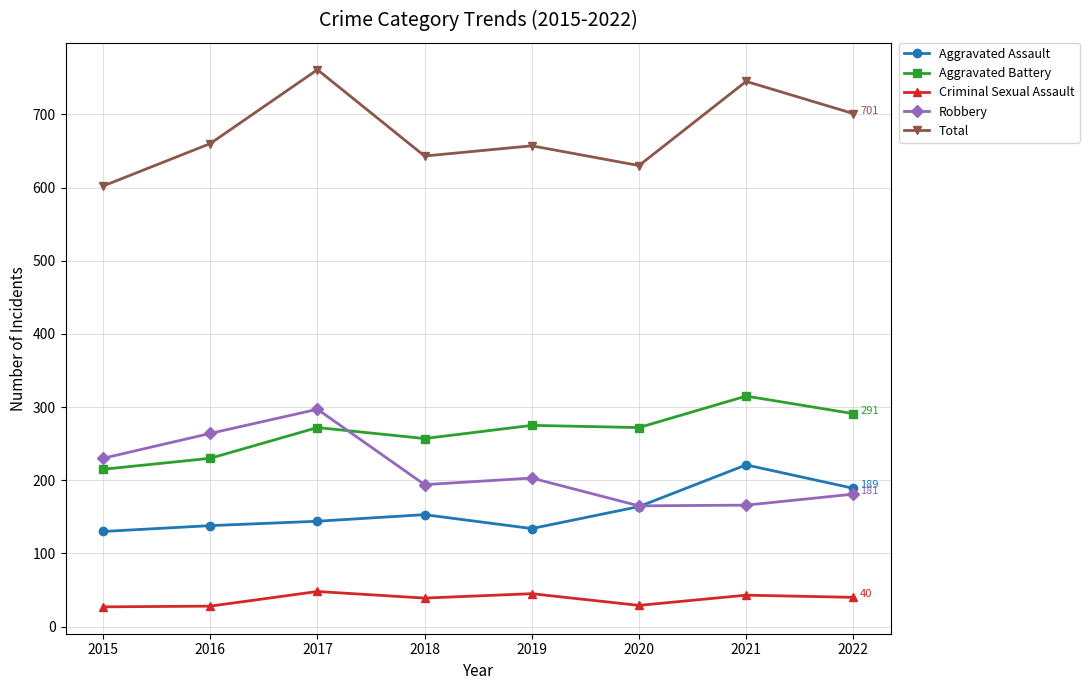

What are all the series names shown in the legend?

Aggravated Assault, Aggravated Battery, Criminal Sexual Assault, Robbery, Total